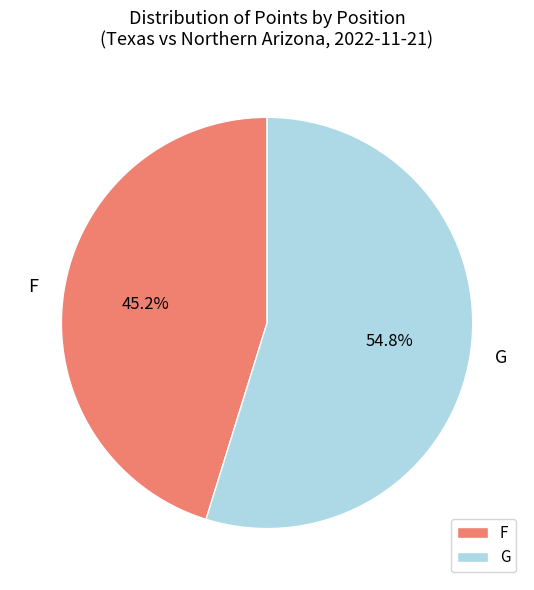

Rank the categories by value from highest to lowest.

G, F